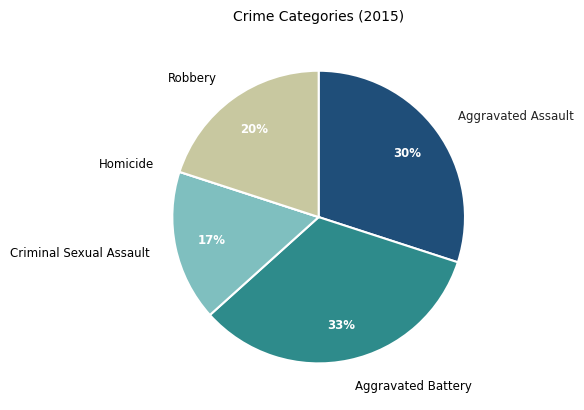

Which slice is the largest?

Aggravated Battery